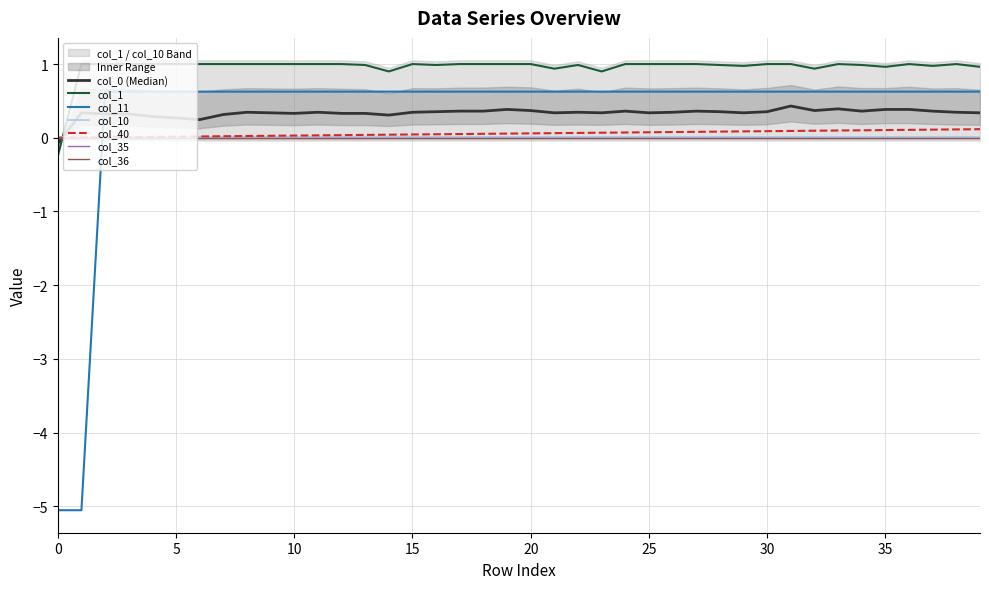

What is the approximate value of col_10 at 18?

0.6